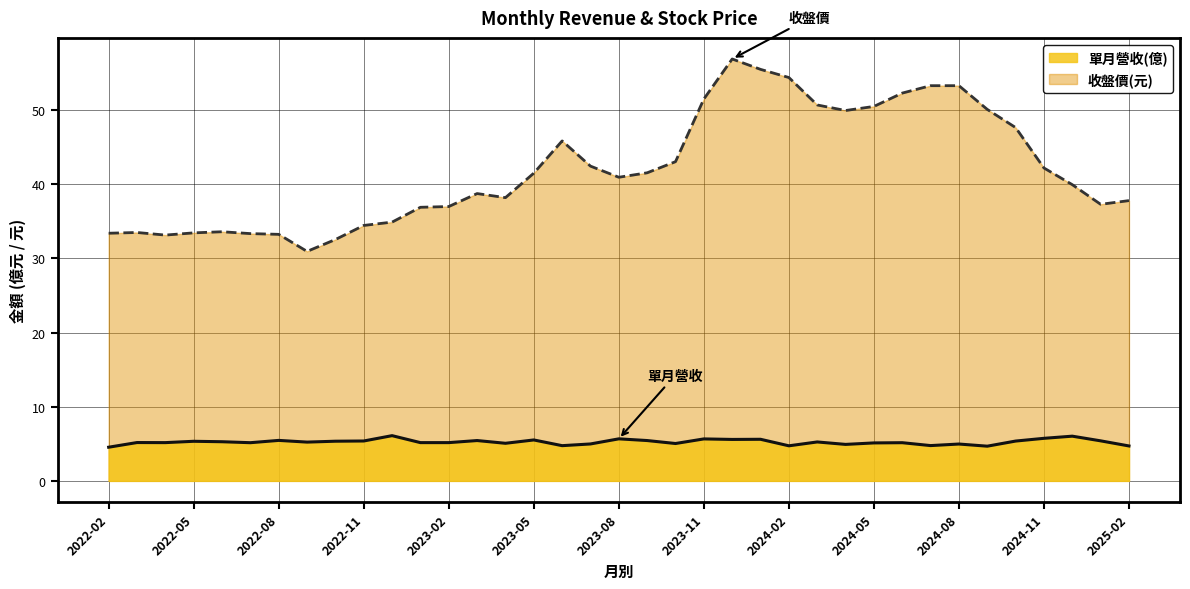

What is the difference between the highest and lowest values at 2023-10?

38.0